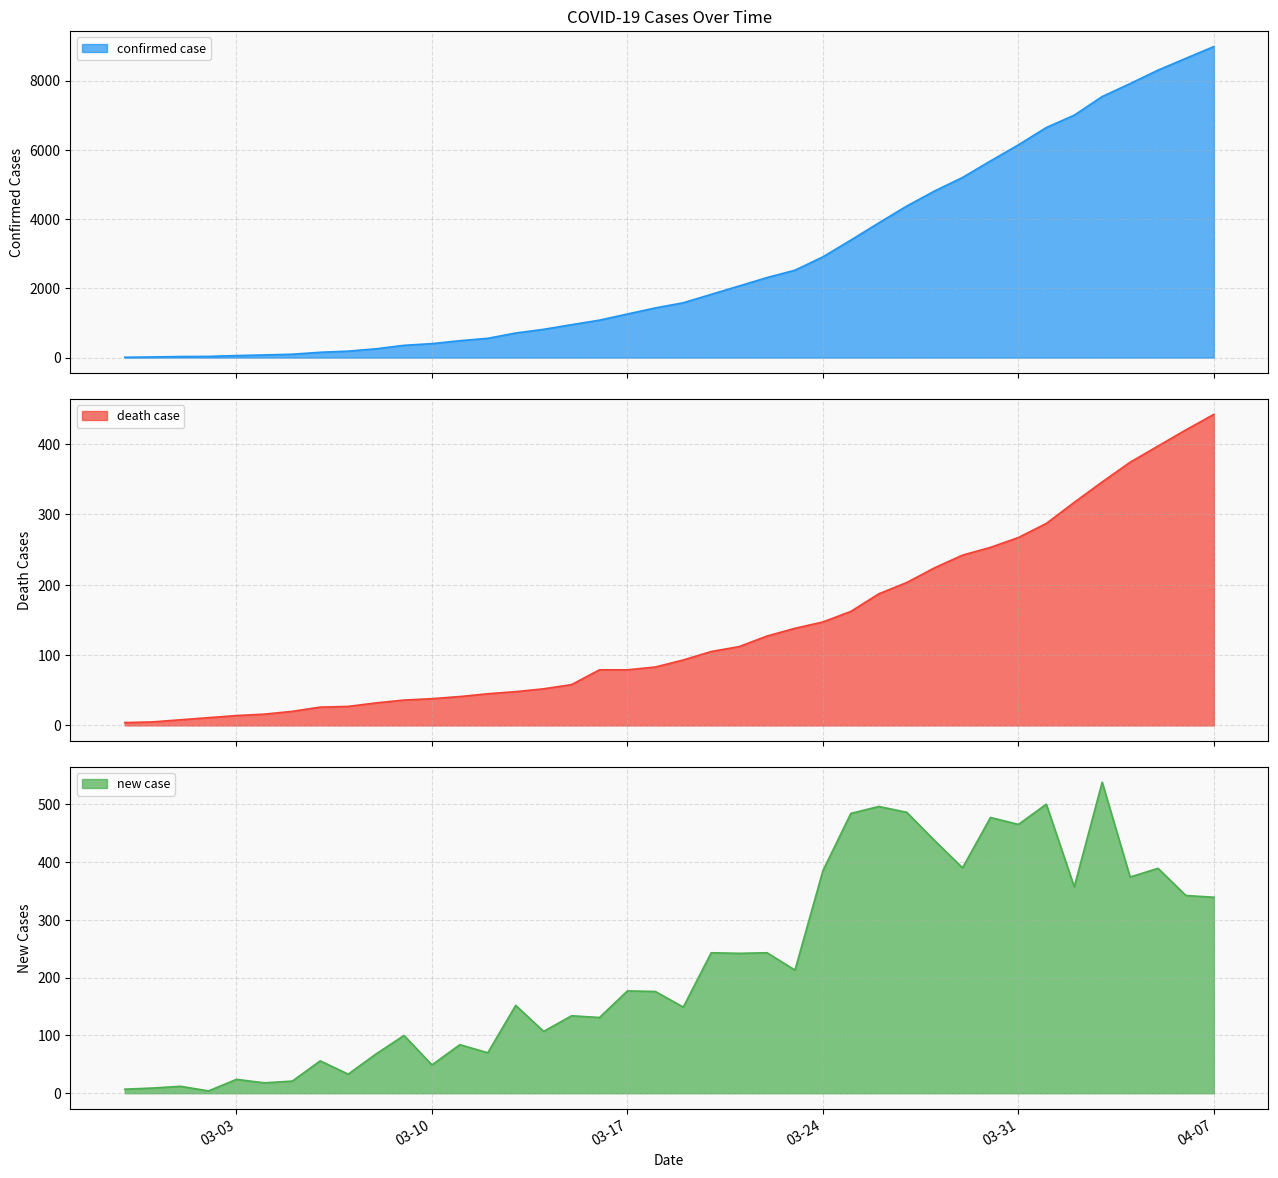

The death case series shows 11 at 2020-03-02. True or false?

True